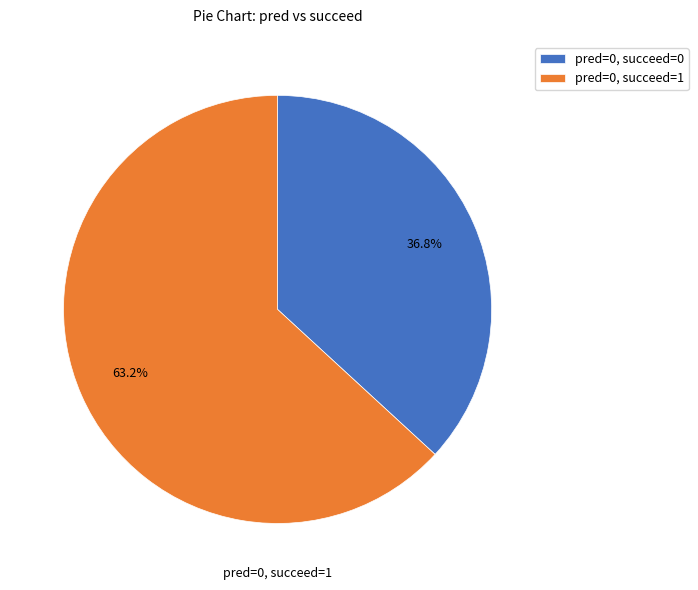

What portion of the pie excludes pred=0, succeed=0?

63.2%